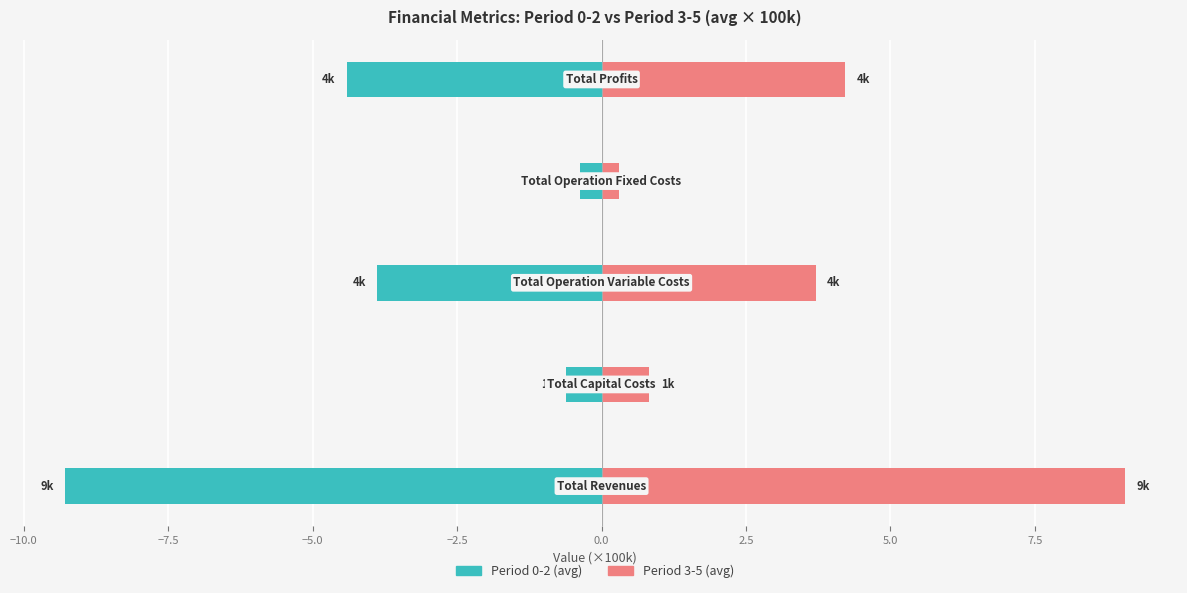

Reading right to left, transcribe all the data shown in this chart.

Period 0-2 (avg): -4.4	-0.4	-3.9	-0.6	-9.3
Period 3-5 (avg): 4.2	0.3	3.7	0.8	9.1